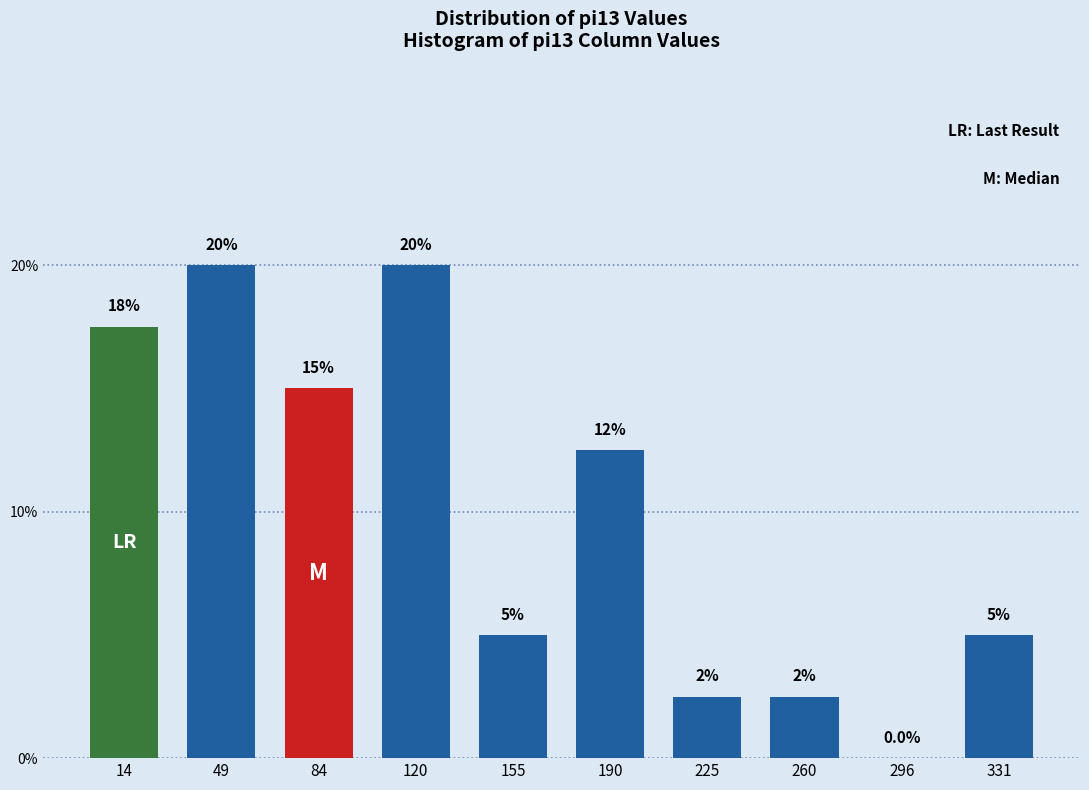

Reading left to right, extract all data points from this chart.

14=17.5	49=20.0	84=15.0	120=20.0	155=5.0	190=12.5	225=2.5	260=2.5	296=0.0	331=5.0